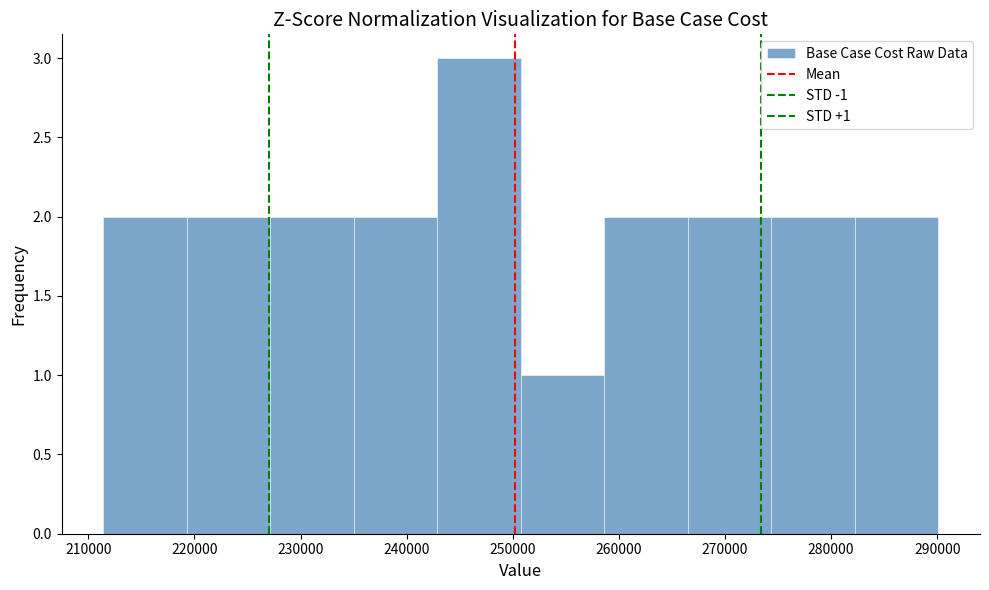

Over which range of the x-axis is the bar tallest?

243000 to 251000